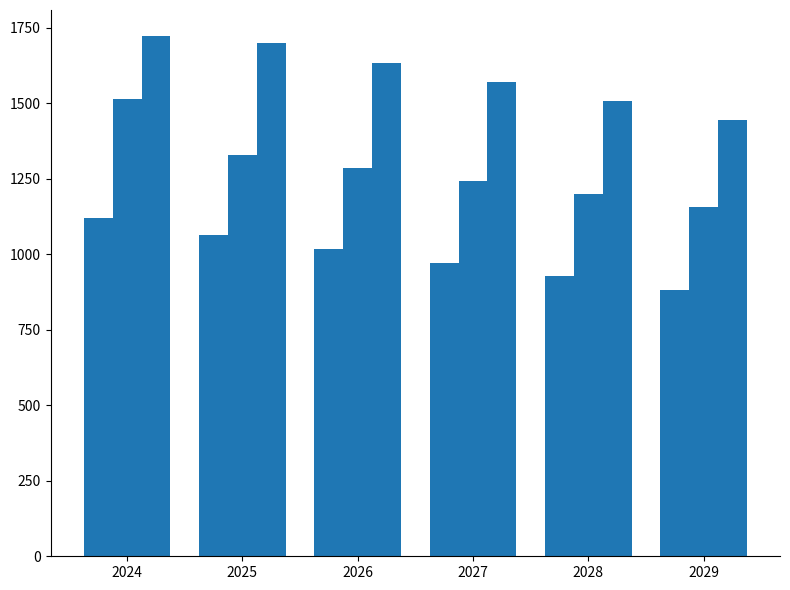

How many data points does each series have?

6